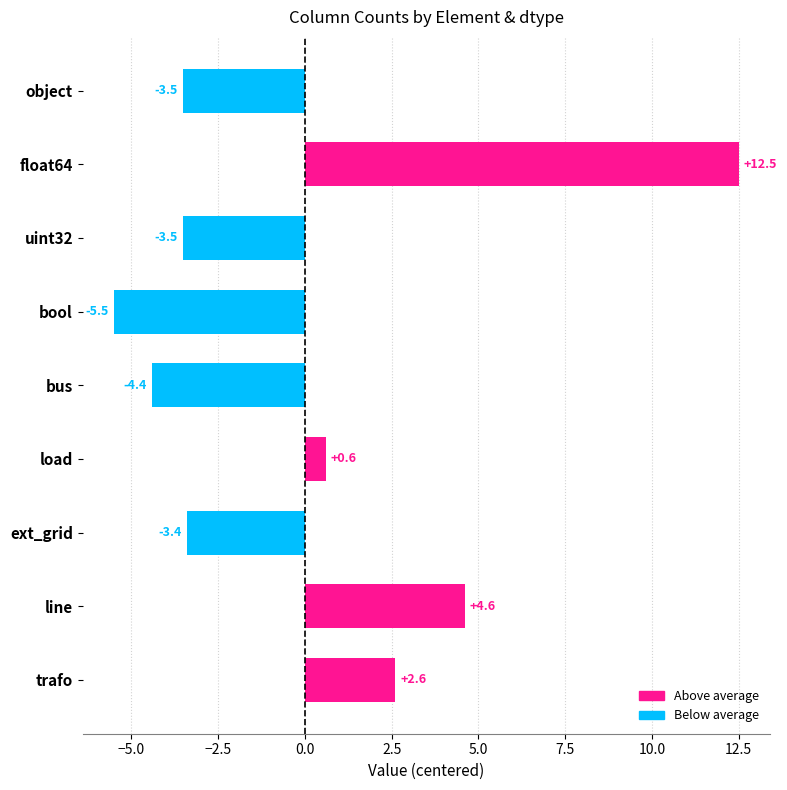

What is the value of the 4th bar from the top?

-5.5